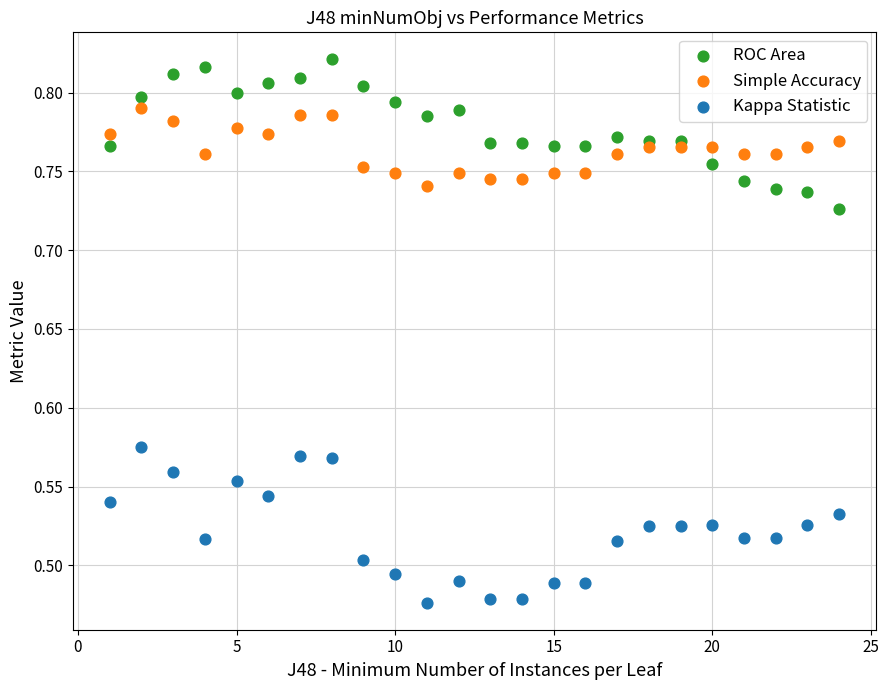

Which series contains the highest Y value?

ROC Area